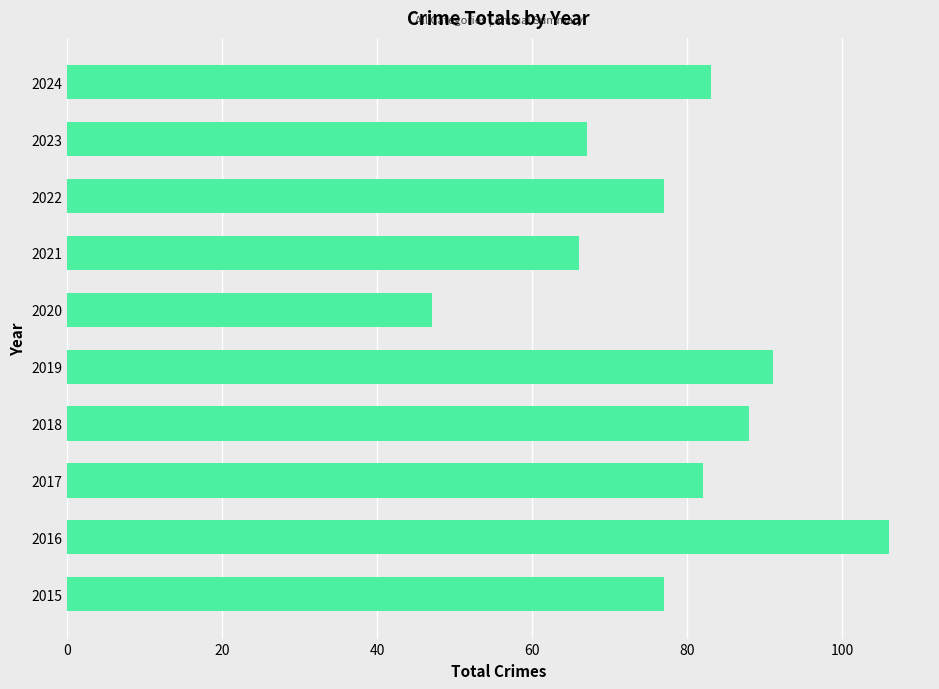

What is the approximate value at 2017, to the nearest 10?

80